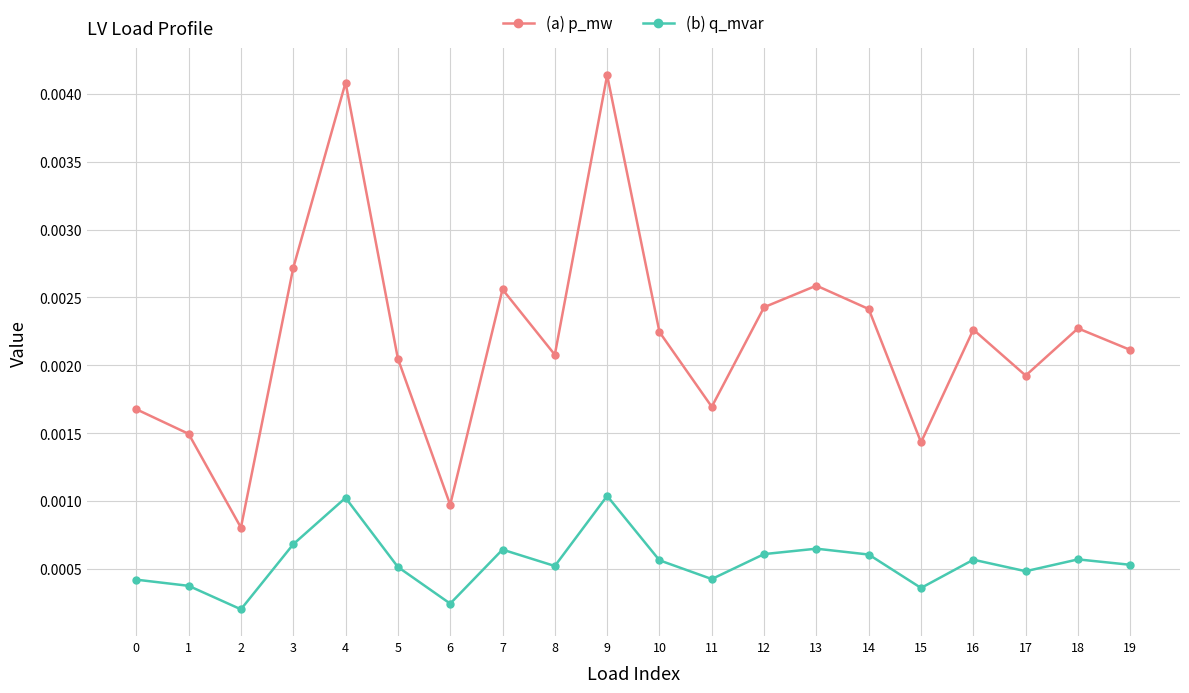

How many distinct data groups are displayed?

2